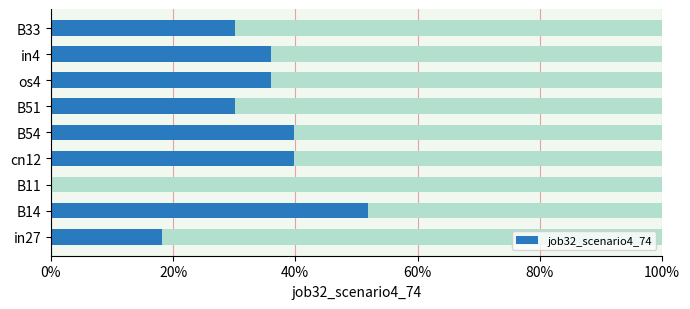

What is the difference between the second highest and second lowest values?

0.2